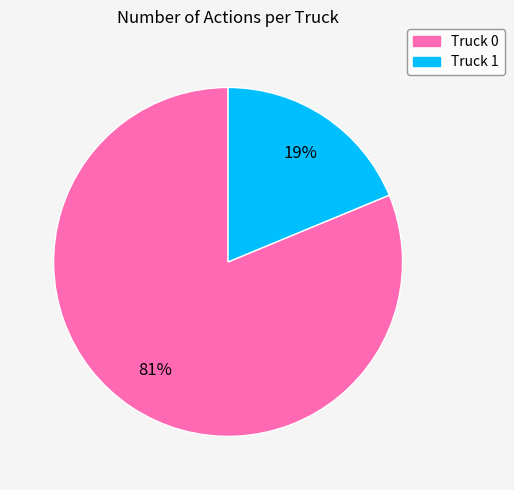

Which category accounts for the majority?

Truck 0